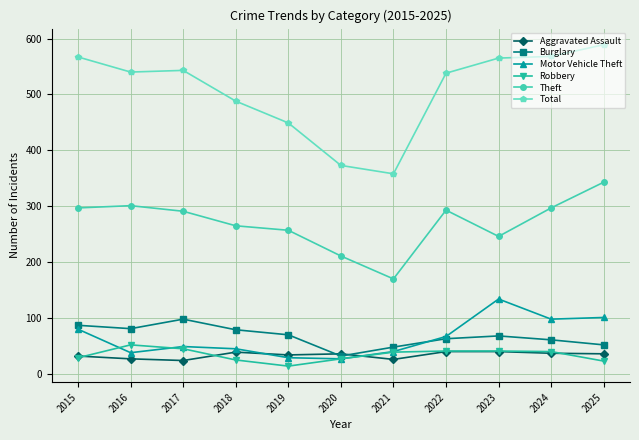

Which series changed the most between 2017 and 2024?

Motor Vehicle Theft